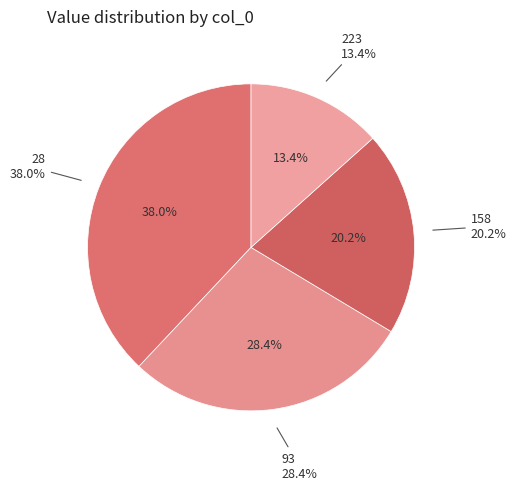

What is the smallest slice in the pie chart?

223